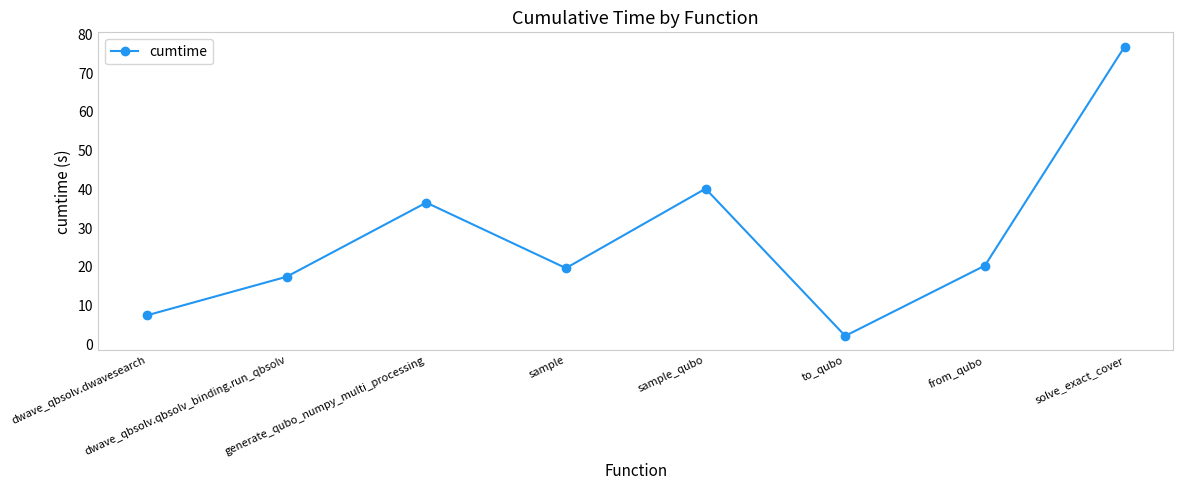

Which category has the highest value across all series?

solve_exact_cover